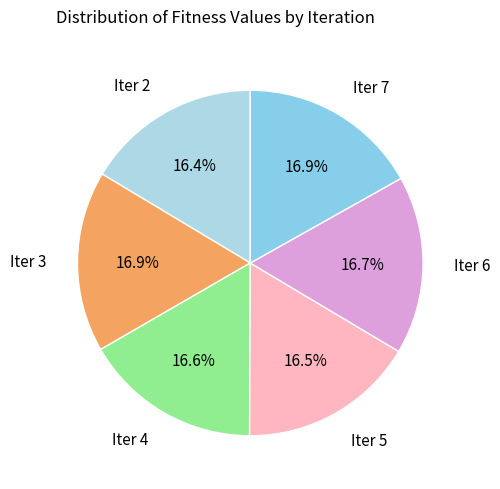

What is the ratio of the value at Iter 4 to the value at Iter 5?

1.0